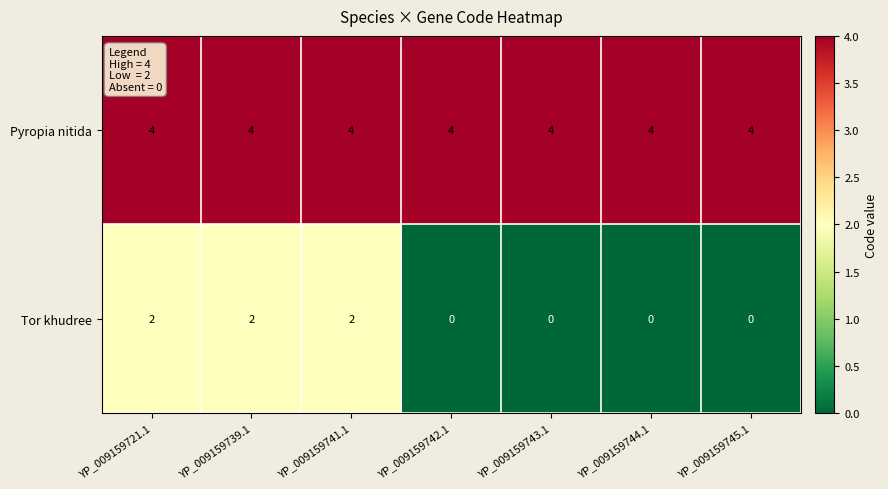

What is the spread (max minus min) of values at YP_009159742.1?

4